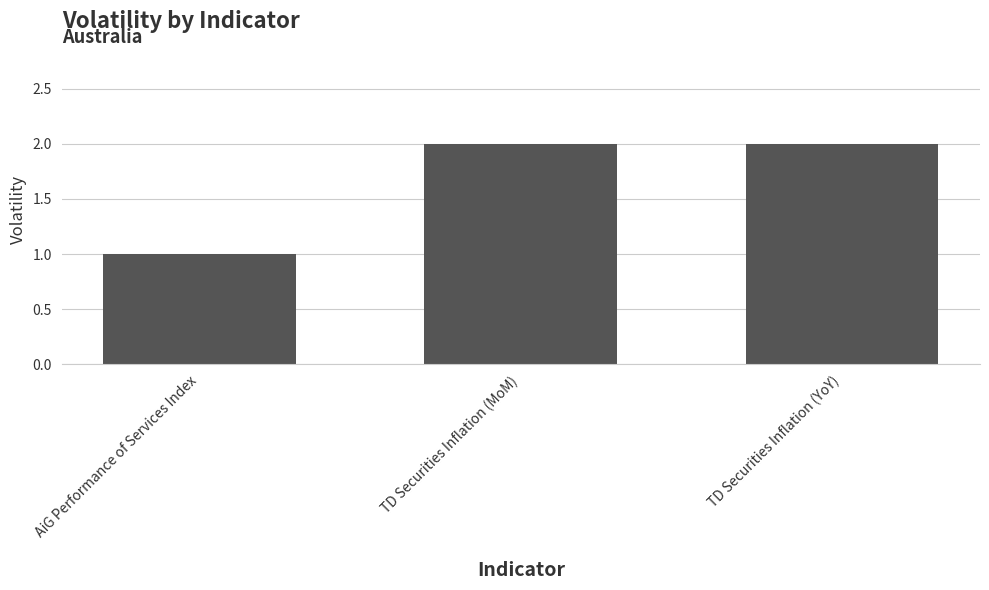

Reading left to right, extract all data points from this chart.

1	2	2